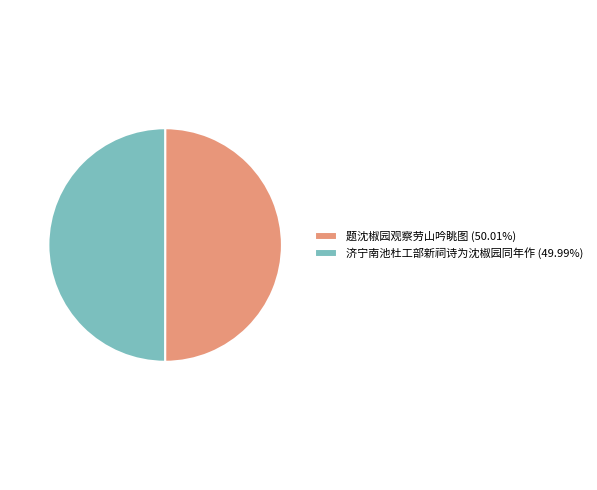

True or false: 济宁南池杜工部新祠诗为沈椒园同年作 accounts for 41% of the total.

False